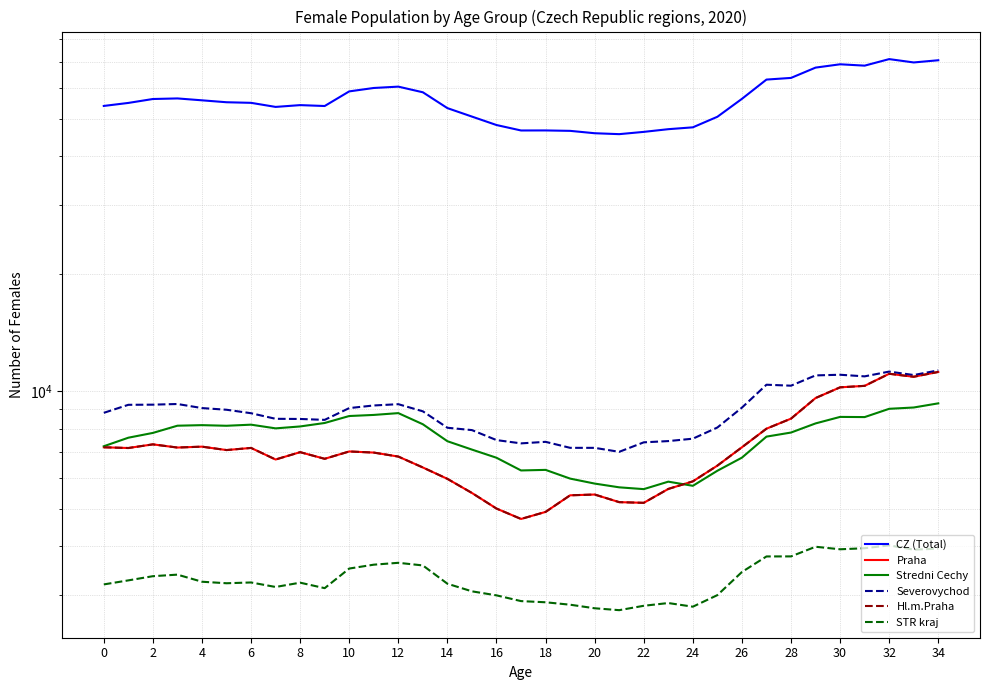

What is the value of the CZ (Total) point at the 28th from the left?

62938